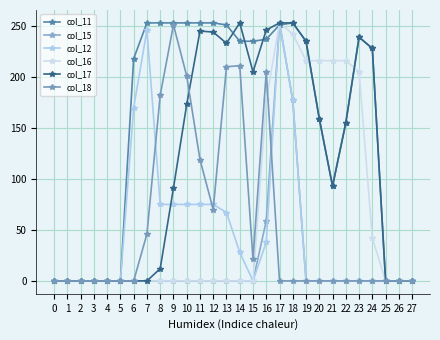

How many categories are shown in the chart?

28